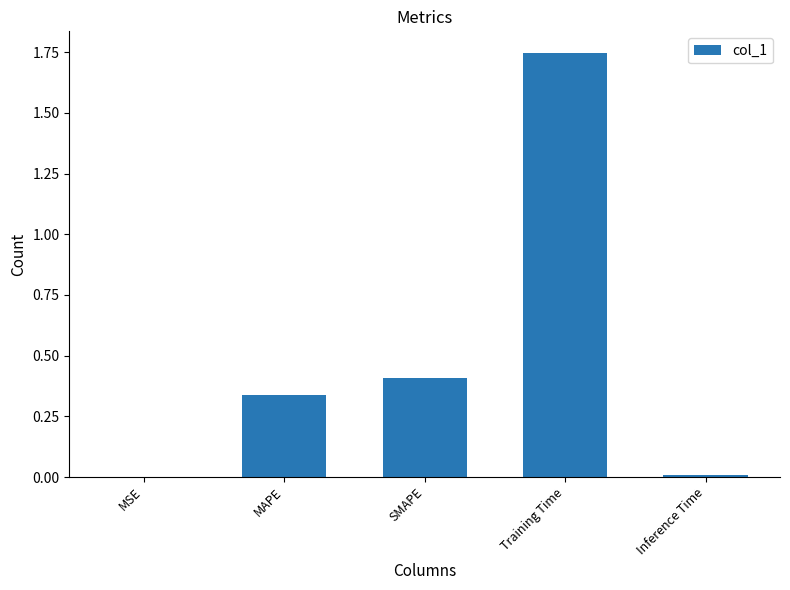

Between MSE and SMAPE, which is larger?

SMAPE